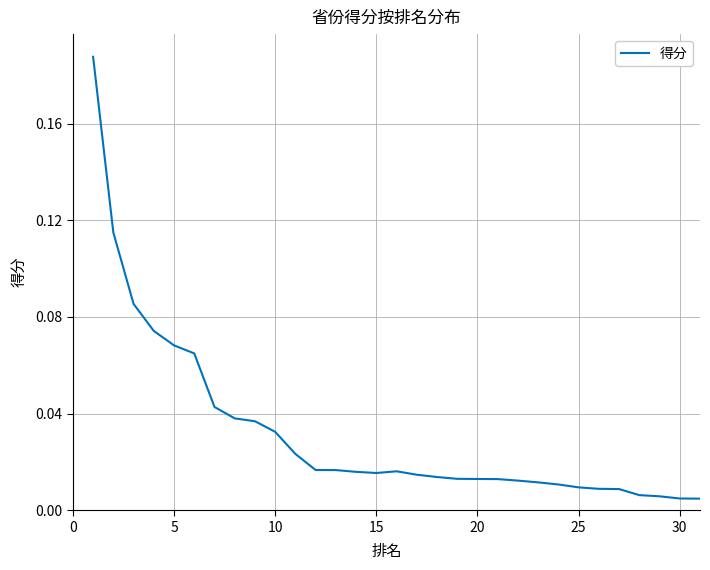

Is this an area chart (filled region under the line)?

No